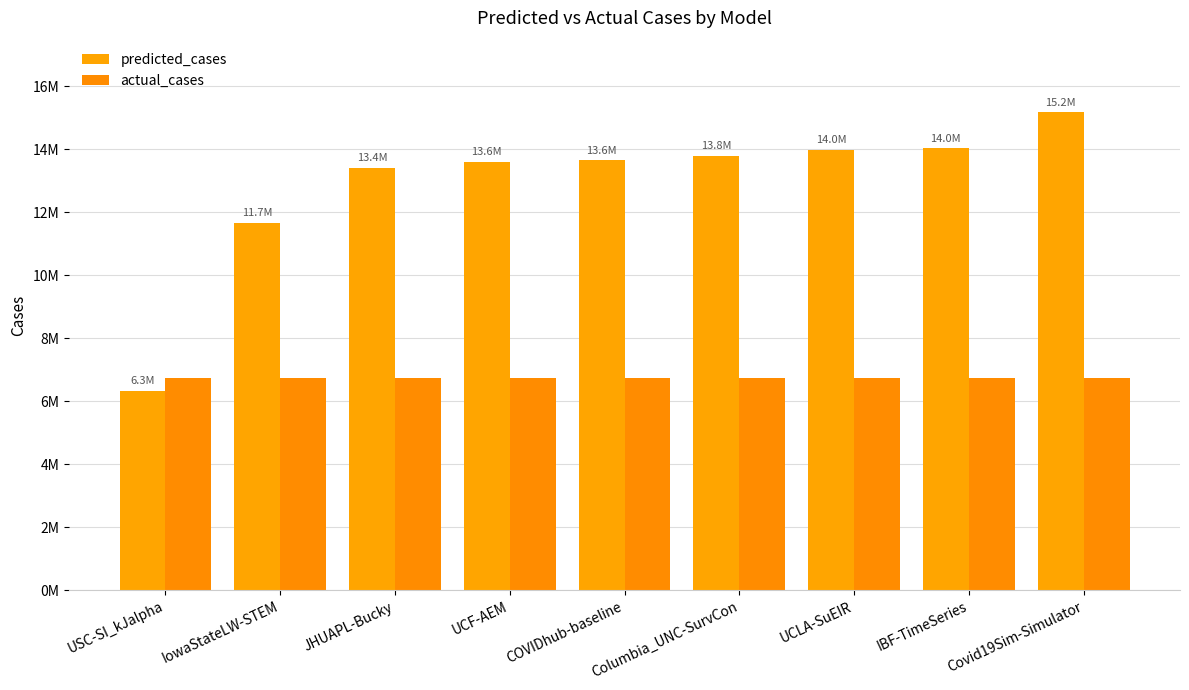

What is the maximum value shown in the chart?

15170689.3